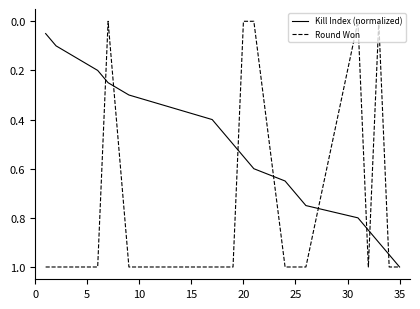

What are all the series names shown in the legend?

Kill Index (normalized), Round Won